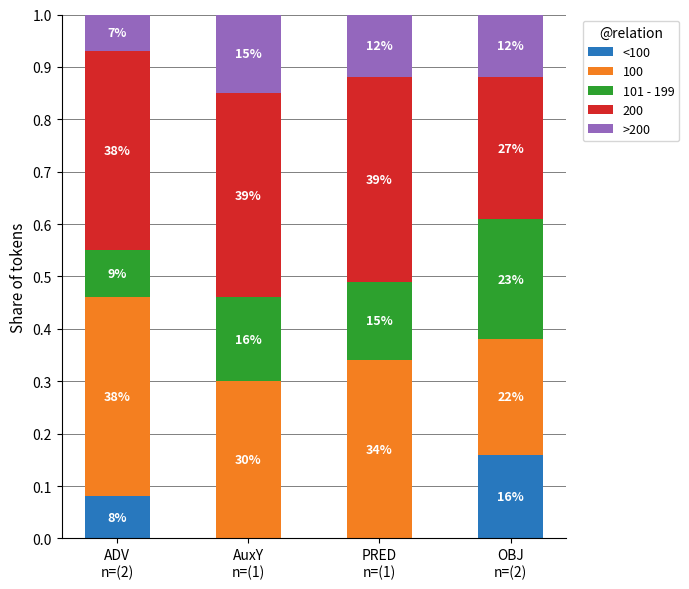

Rank the categories by >200 value from highest to lowest.

AuxY
n=(1), PRED
n=(1), OBJ
n=(2), ADV
n=(2)